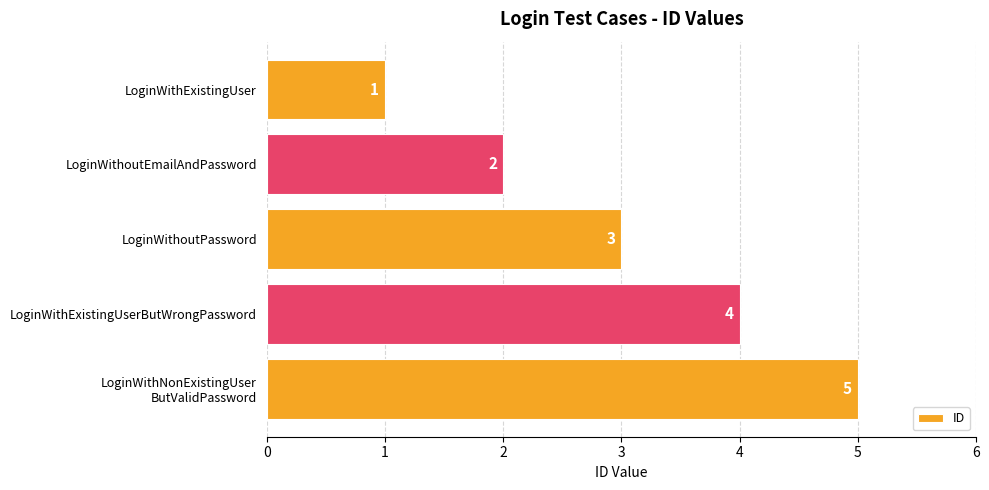

List the labels in order of value, largest first.

LoginWithNonExistingUser
ButValidPassword, LoginWithExistingUserButWrongPassword, LoginWithoutPassword, LoginWithoutEmailAndPassword, LoginWithExistingUser